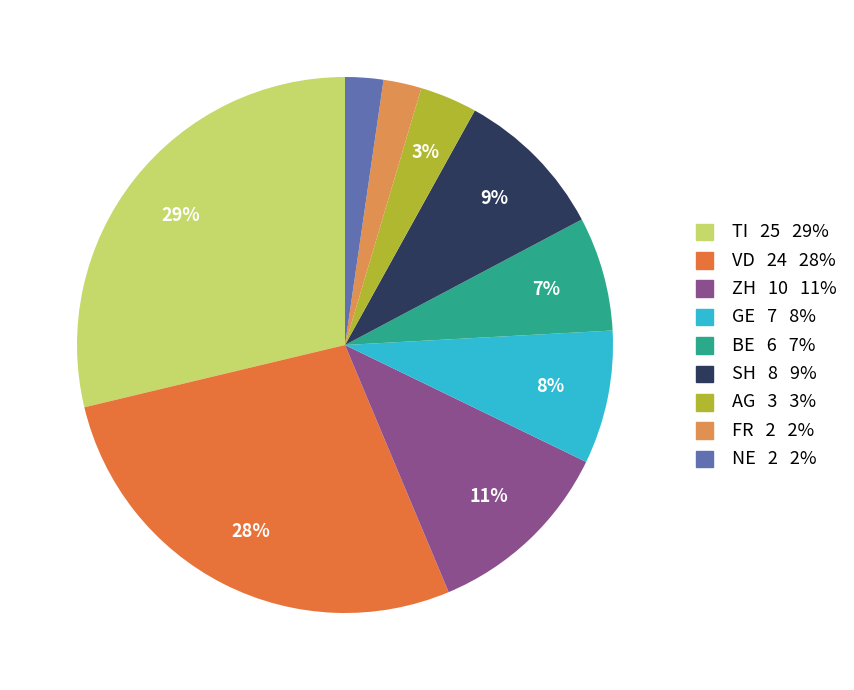

Is there a majority slice in this chart?

No